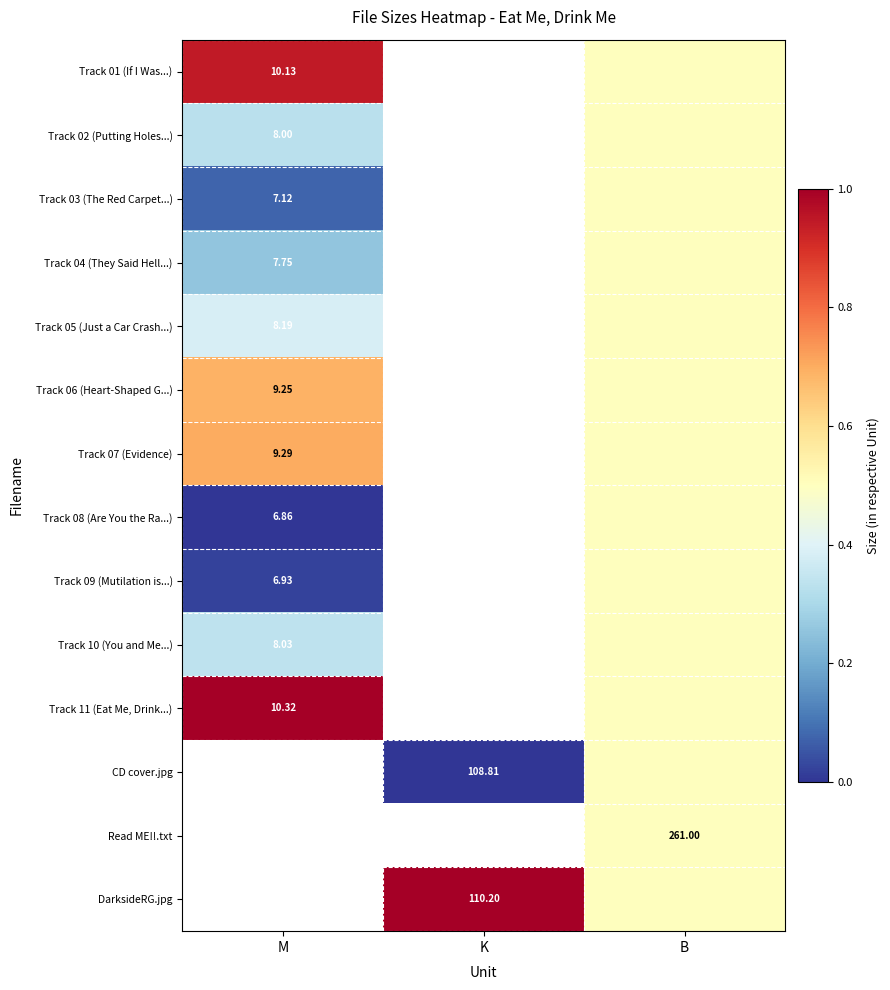

The value of Track 02 (Putting Holes...) at B is 0.5. True or false?

True